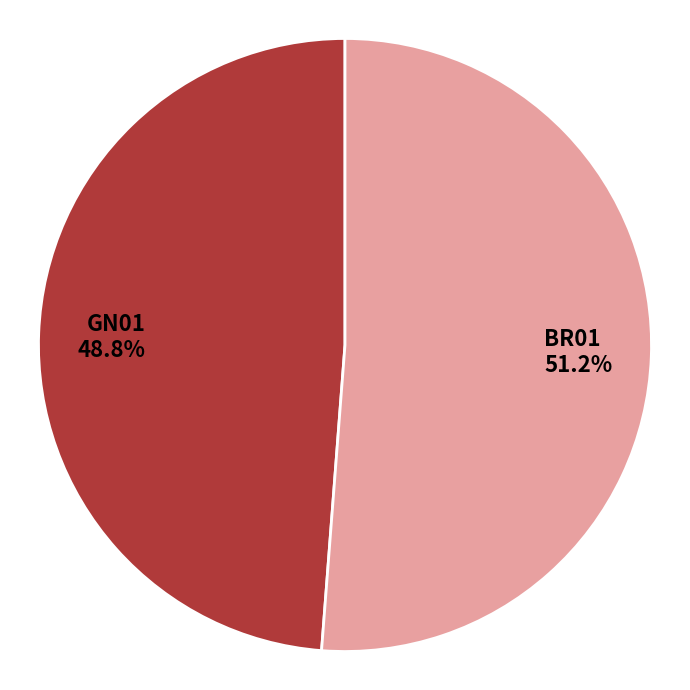

To the nearest percent, what is the average slice percentage?

50%